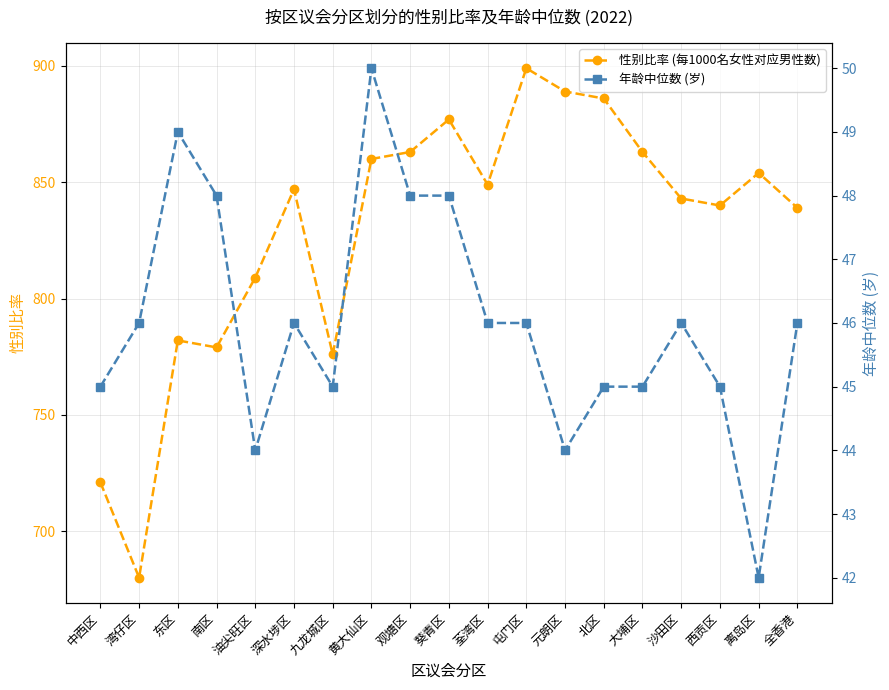

True or false: 性别比率 (每1000名女性对应男性数) and 年龄中位数 (岁) cross at least once.

False